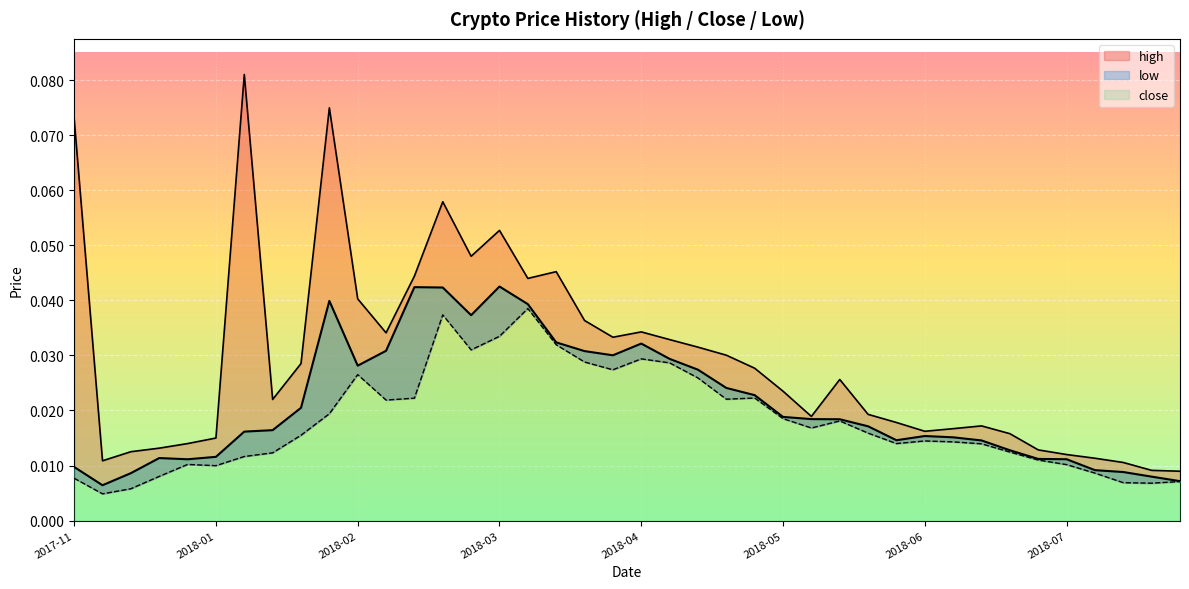

Is the value of close at 12 greater than the value of high at 24?

Yes